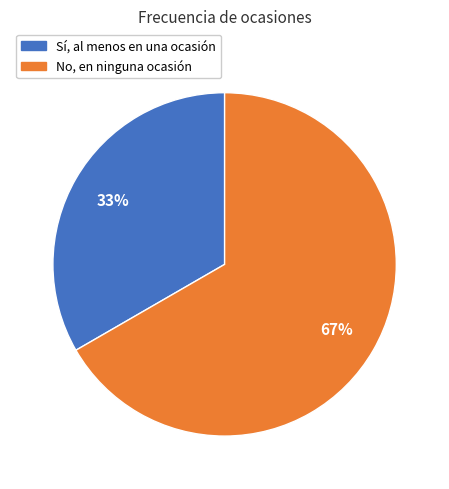

Approximately how many times larger is the value at Sí, al menos en una ocasión compared to No, en ninguna ocasión?

0.5